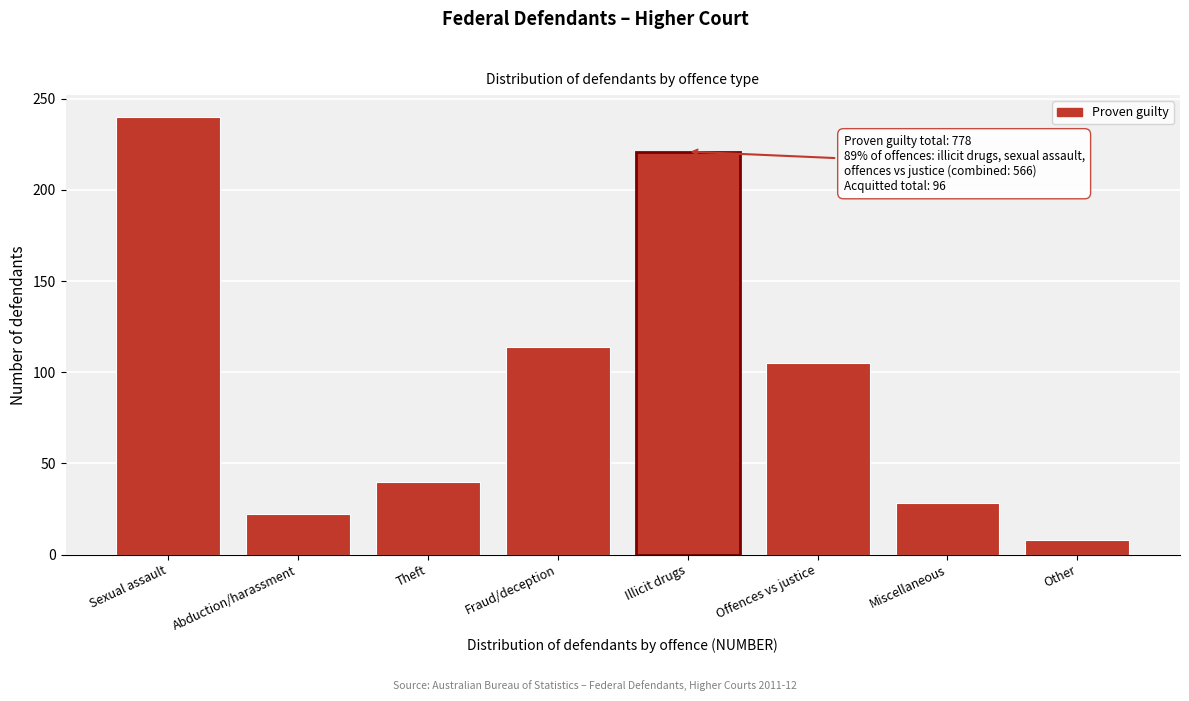

Reading left to right, extract all data points from this chart.

Sexual assault=240	Abduction/harassment=22	Theft=40	Fraud/deception=114	Illicit drugs=221	Offences vs justice=105	Miscellaneous=28	Other=8